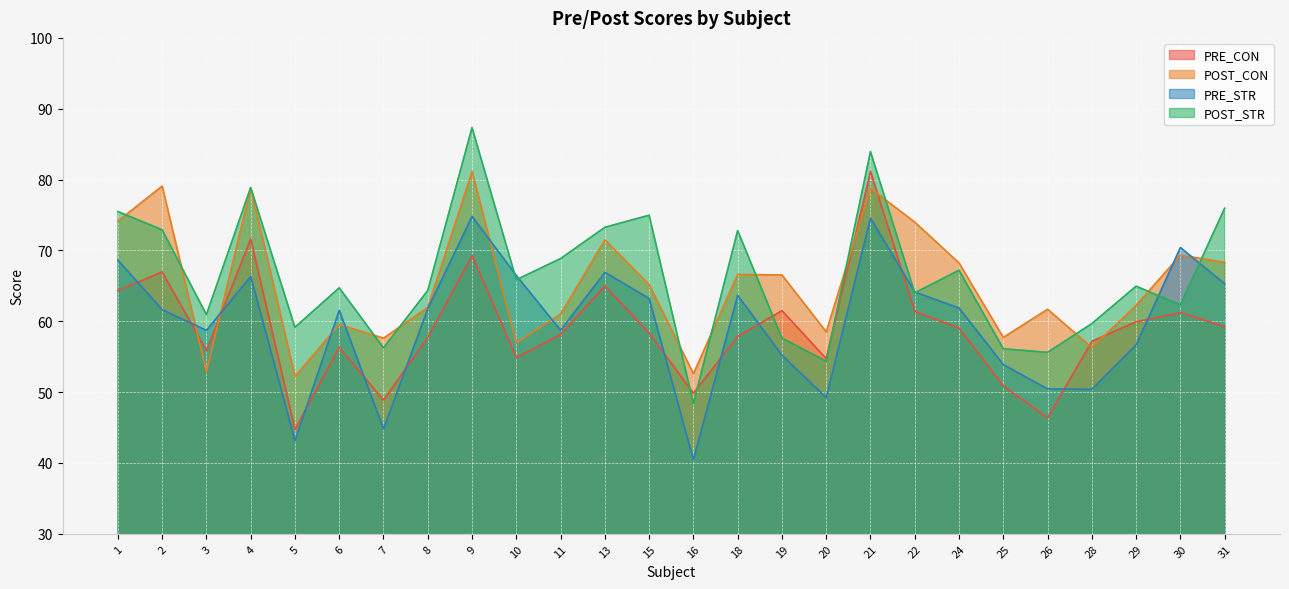

Reading left to right, what are all the values shown in this chart?

PRE_CON: 64.3	67.0	55.9	71.6	44.7	56.3	48.9	57.7	69.3	54.9	58.1	65.0	58.3	49.9	57.9	61.5	54.7	81.2	61.4	59.0	50.9	46.4	57.2	59.9	61.2	59.2
POST_CON: 74.1	79.1	52.9	78.8	52.2	59.5	57.6	62.0	81.1	57.0	61.0	71.5	65.2	52.6	66.6	66.5	58.5	78.8	74.0	68.2	57.7	61.7	56.3	62.2	69.3	68.3
PRE_STR: 68.6	61.6	58.7	66.3	43.1	61.5	44.8	61.8	74.8	66.5	58.7	66.9	63.2	40.5	63.7	55.2	49.2	74.6	64.1	61.9	53.9	50.5	50.4	56.7	70.4	65.3
POST_STR: 75.5	72.9	60.9	78.9	59.1	64.7	56.2	64.3	87.3	65.9	68.8	73.3	75.0	48.4	72.8	57.6	54.4	84.0	64.0	67.2	56.1	55.6	59.7	65.0	62.3	76.0